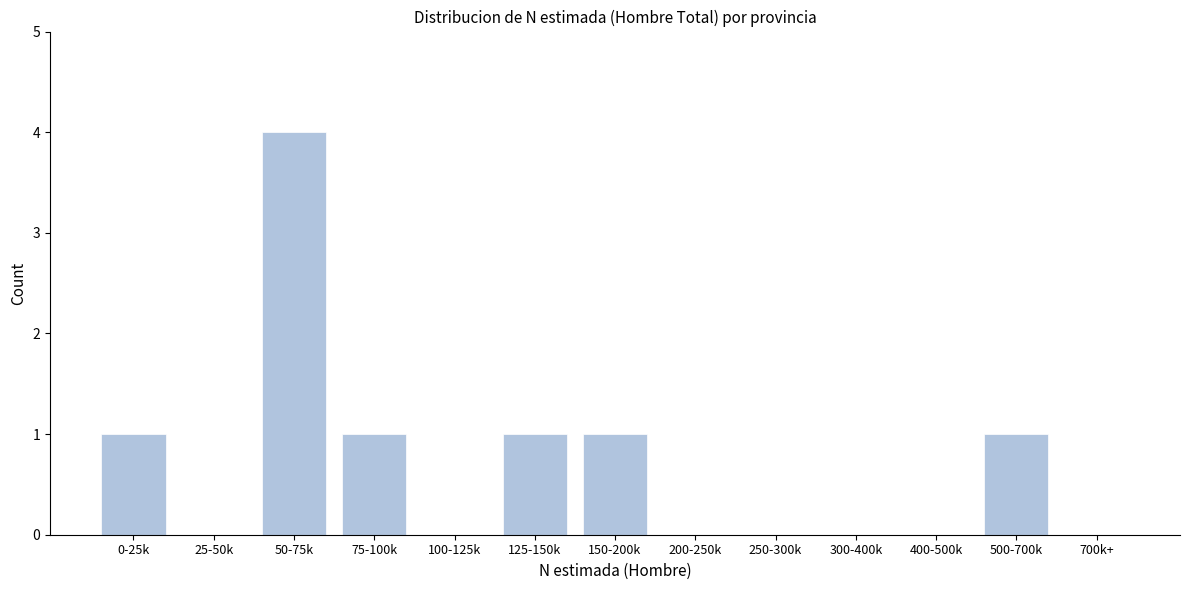

Reading left to right, list all the values displayed in this chart.

0-25k=1	25-50k=0	50-75k=4	75-100k=1	100-125k=0	125-150k=1	150-200k=1	200-250k=0	250-300k=0	300-400k=0	400-500k=0	500-700k=1	700k+=0